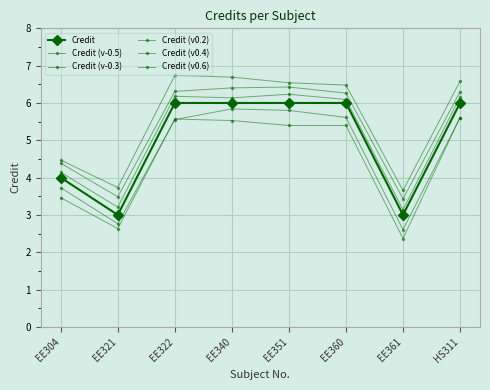

True or false: Credit (v-0.3) has a value of 2.0 at EE360.

False